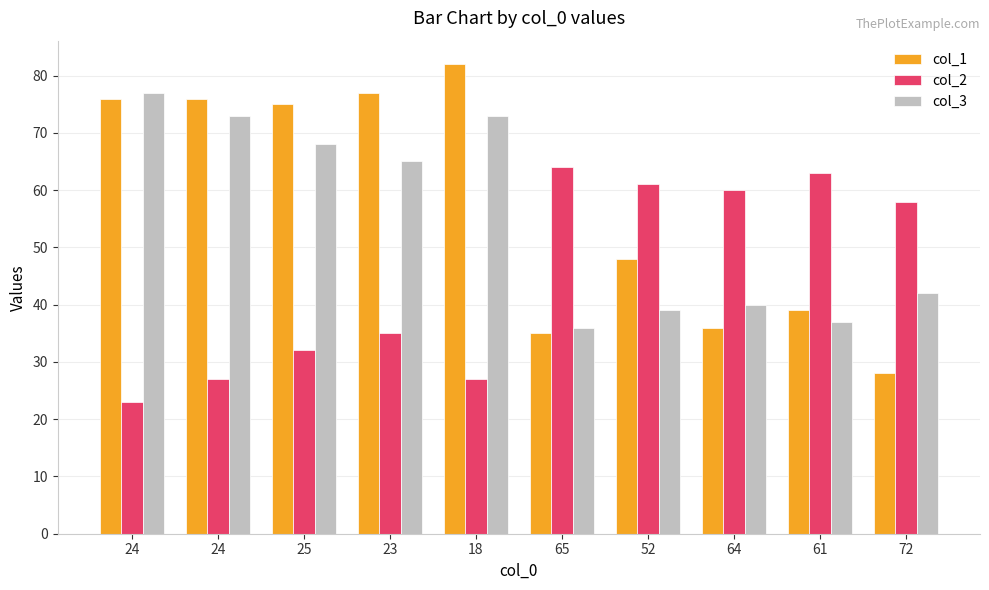

At which label does col_3 first exceed 65?

24